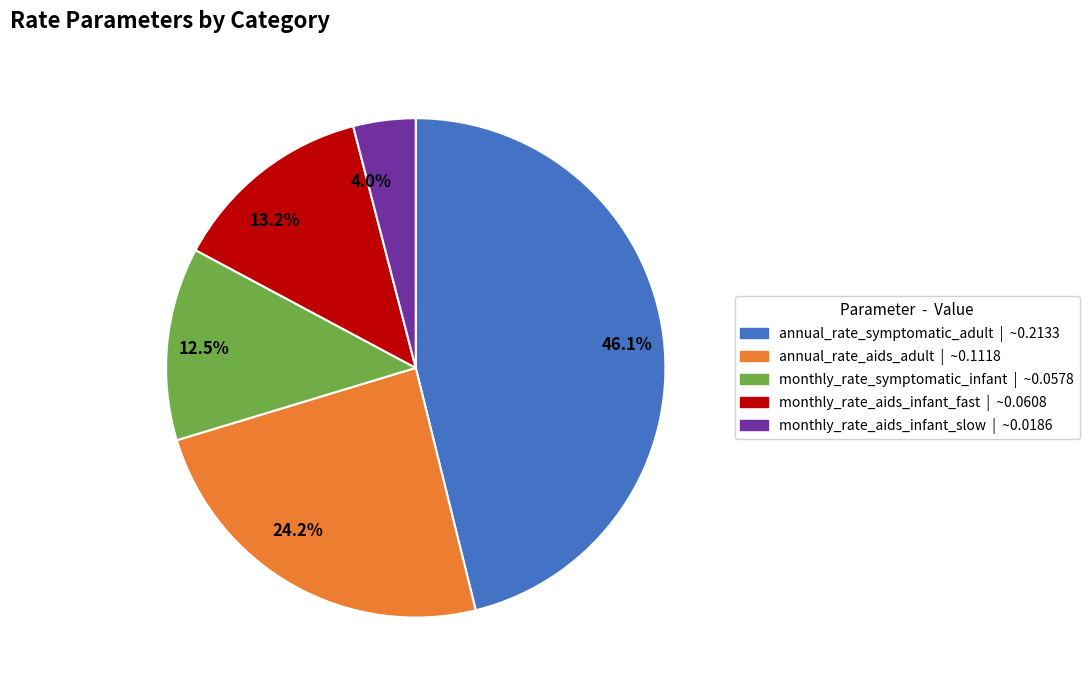

What is the smallest slice in the pie chart?

monthly_rate_aids_infant_slow